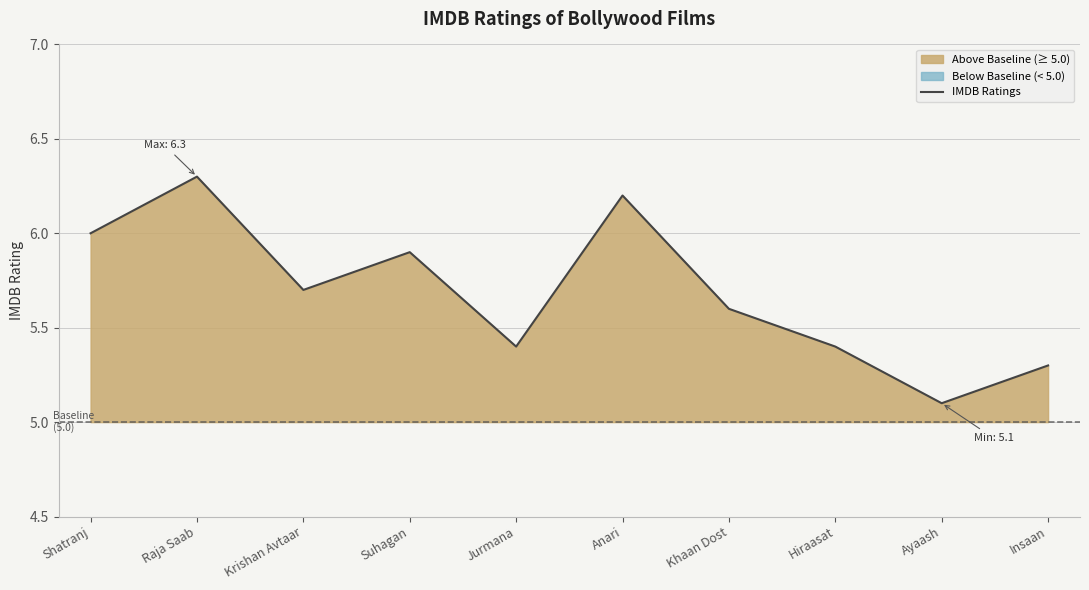

Reading left to right, transcribe all the data shown in this chart.

6.0	6.3	5.7	5.9	5.4	6.2	5.6	5.4	5.1	5.3